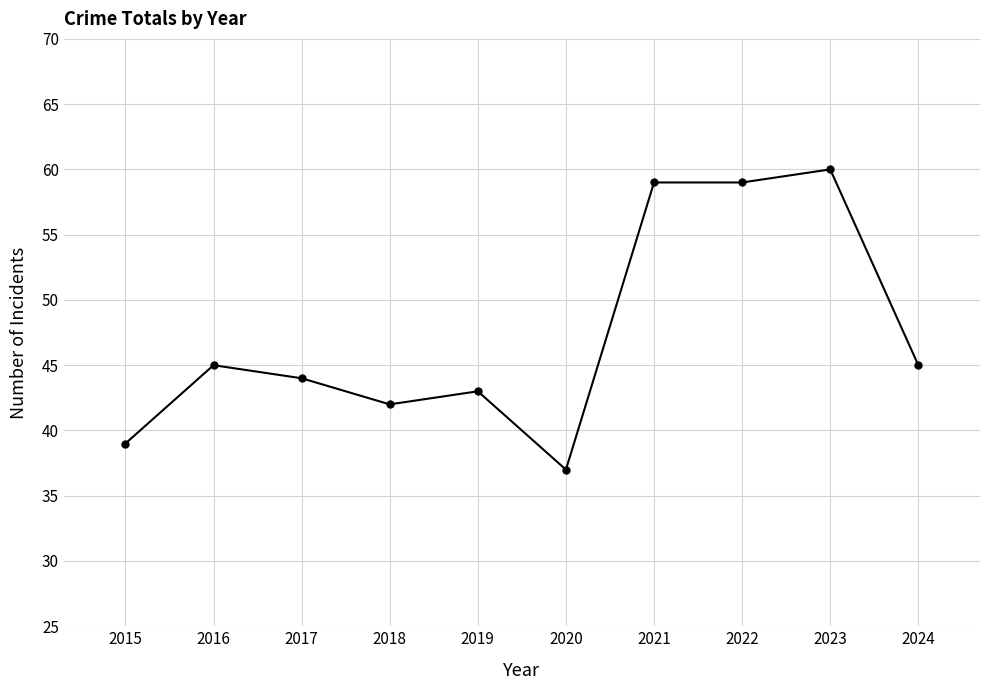

How many lines are shown in the chart?

1